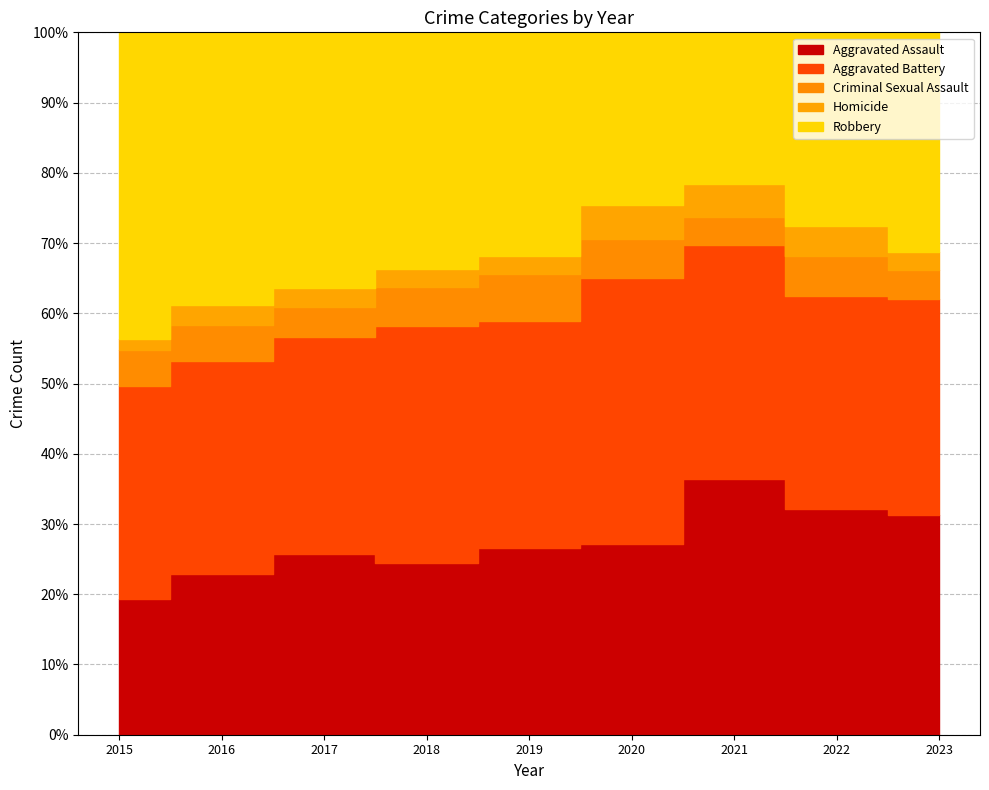

True or false: Aggravated Battery and Robbery cross at least once.

True